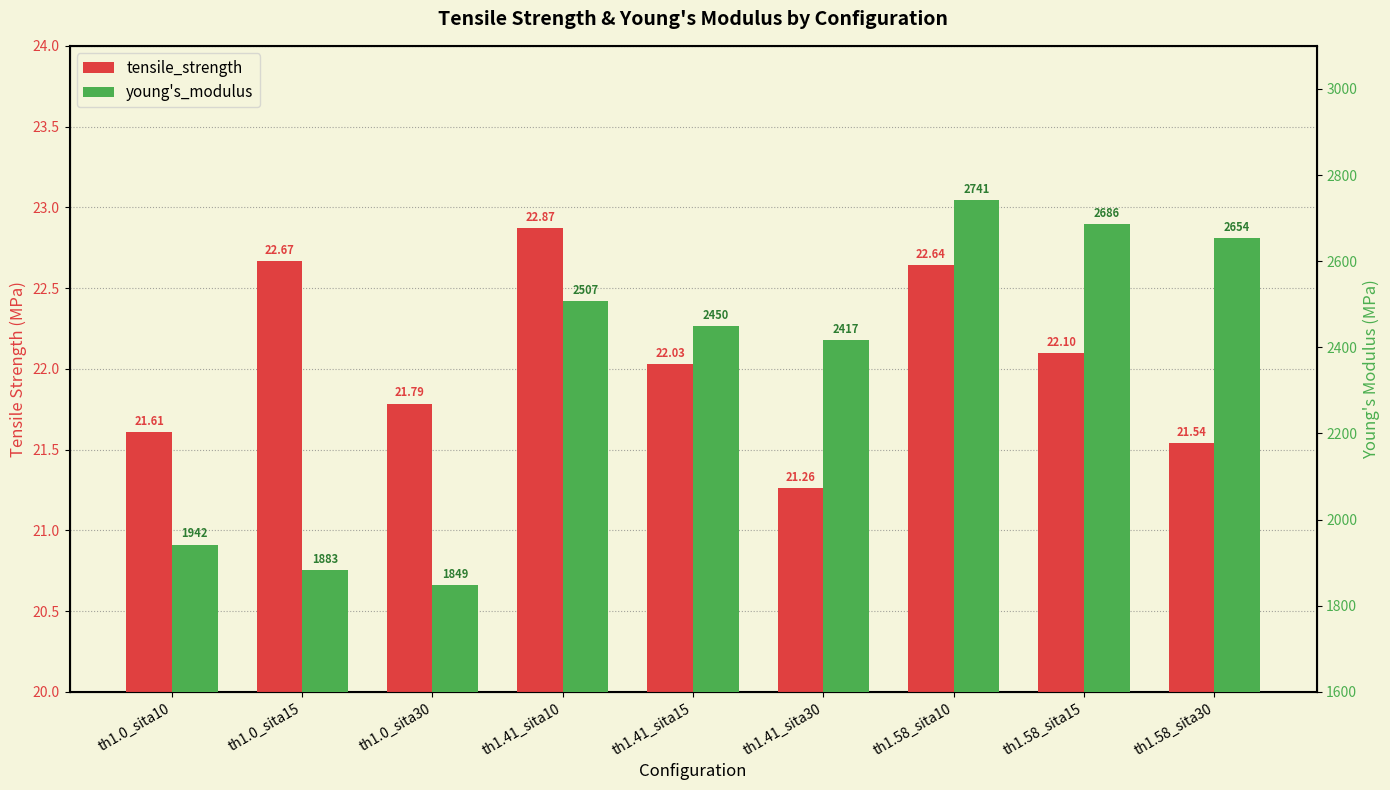

Rank the series by their average value, from lowest to highest.

tensile_strength, young's_modulus